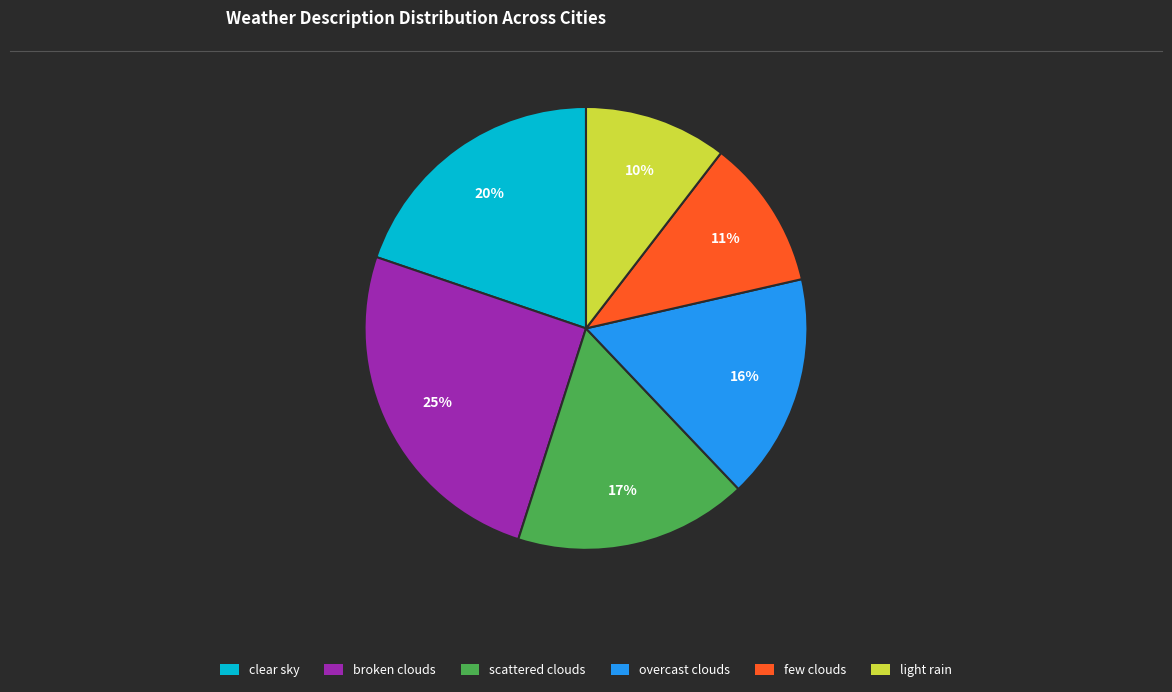

How many segments does this pie chart have?

6